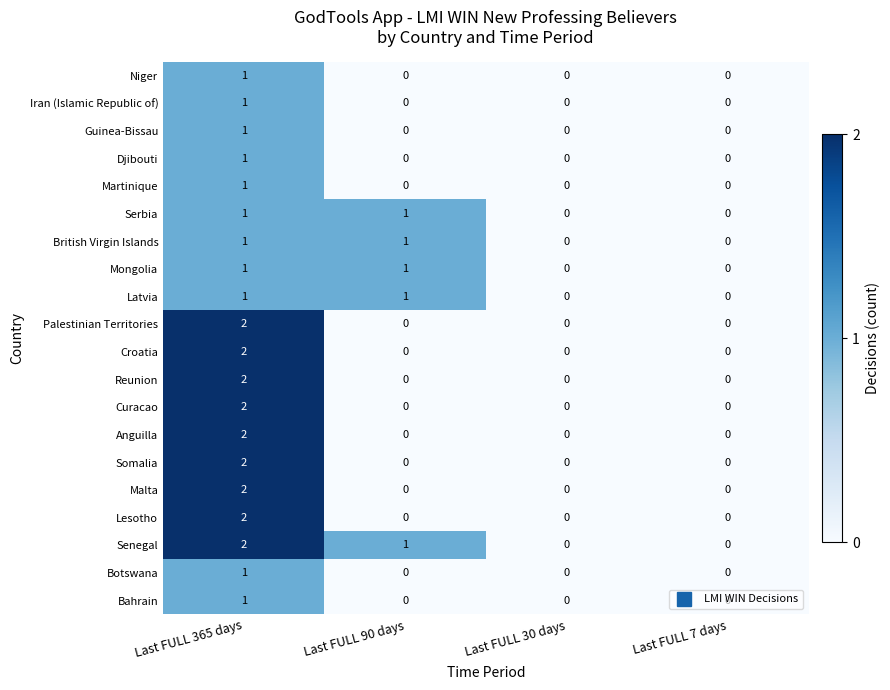

Which category has the highest value in the Djibouti series?

Last FULL 365 days